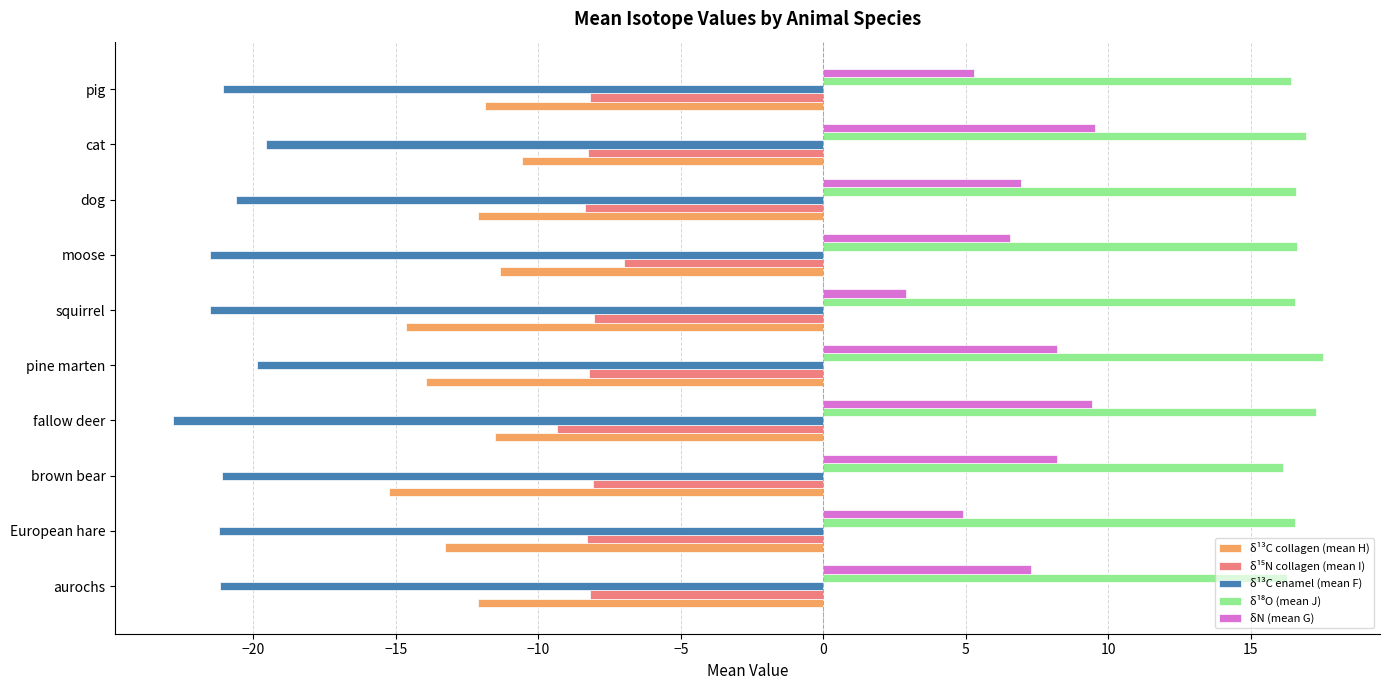

What is the average value of the δN (mean G) series?

6.9